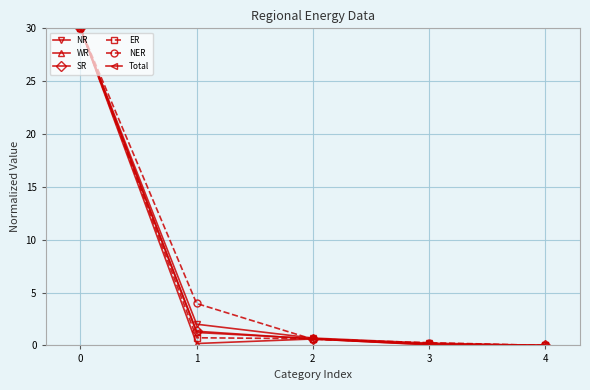

What is the highest value of the Total series?

30.0